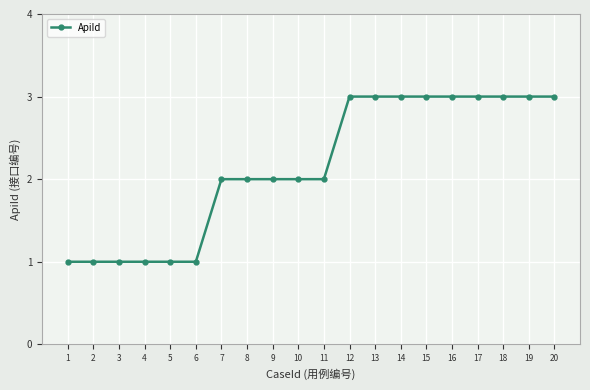

What is the approximate value at 18?

3